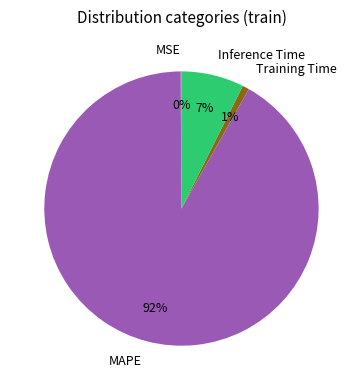

Which category has the biggest portion of the pie?

MAPE